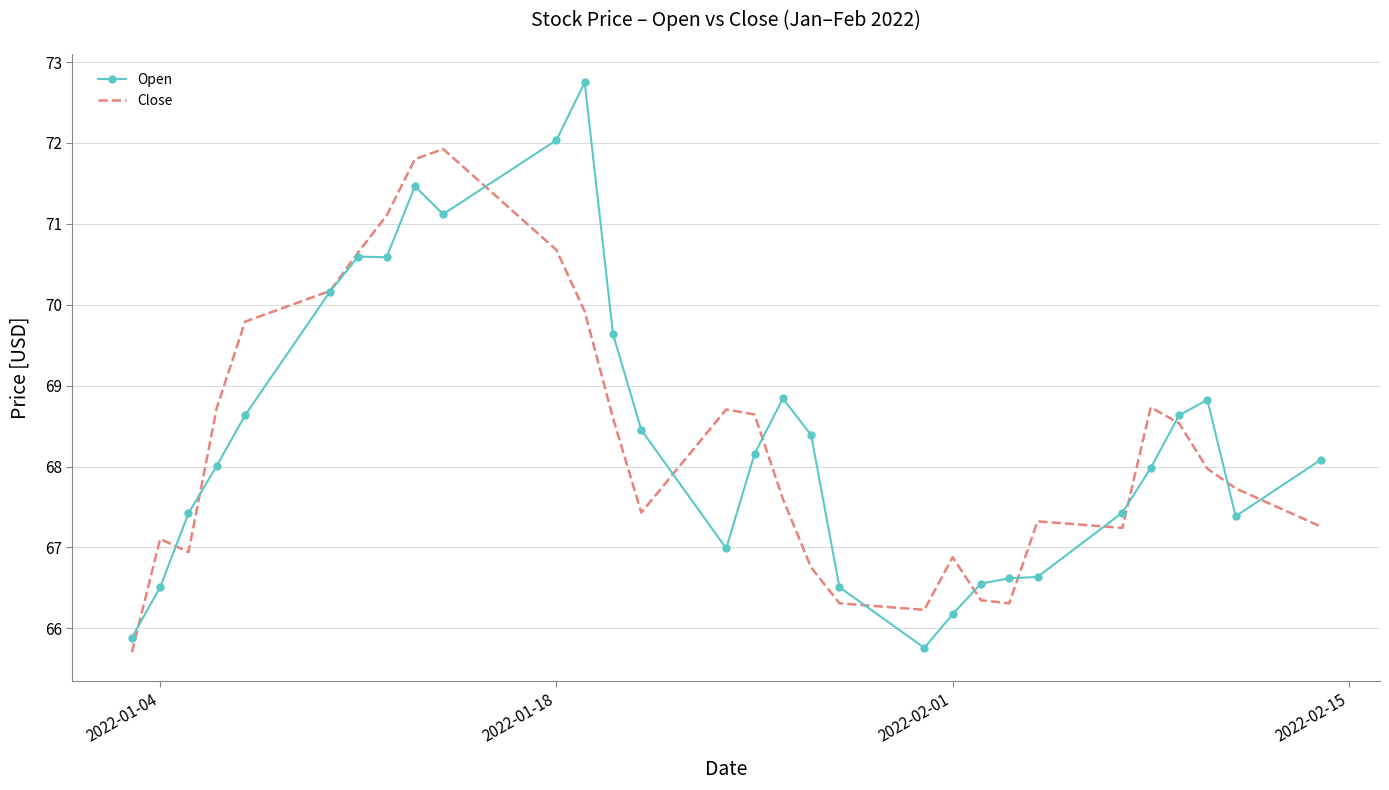

What is the minimum value shown in the chart?

65.7